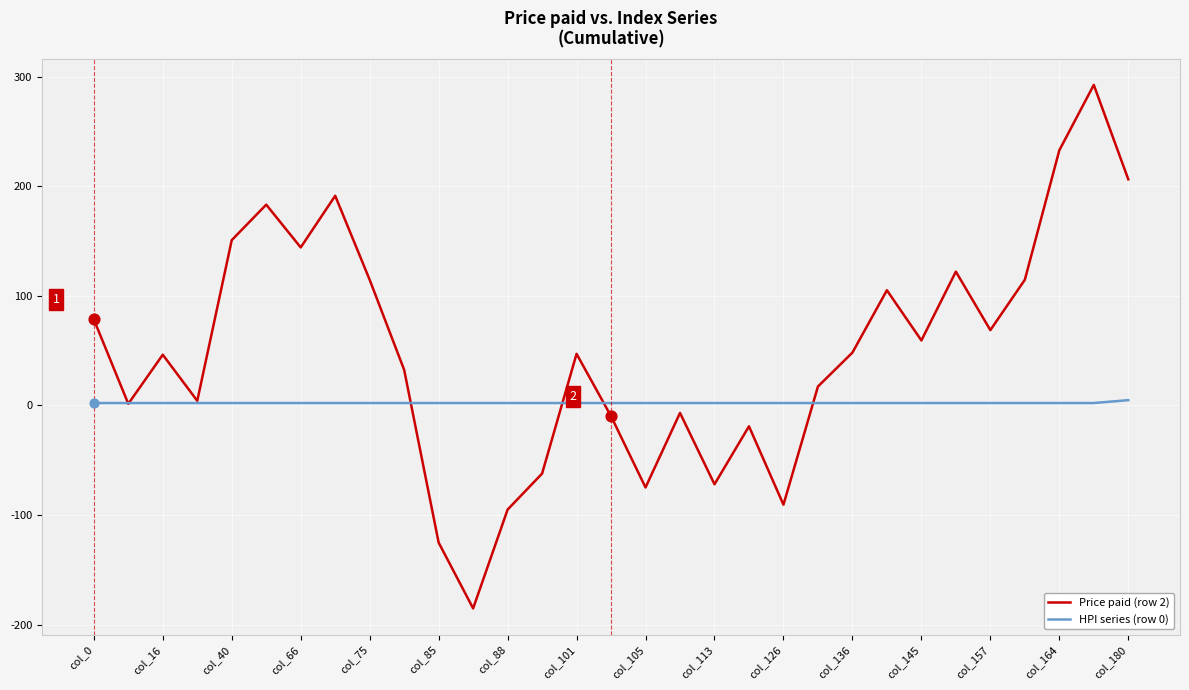

Which series has the largest total across all categories?

Price paid (row 2)